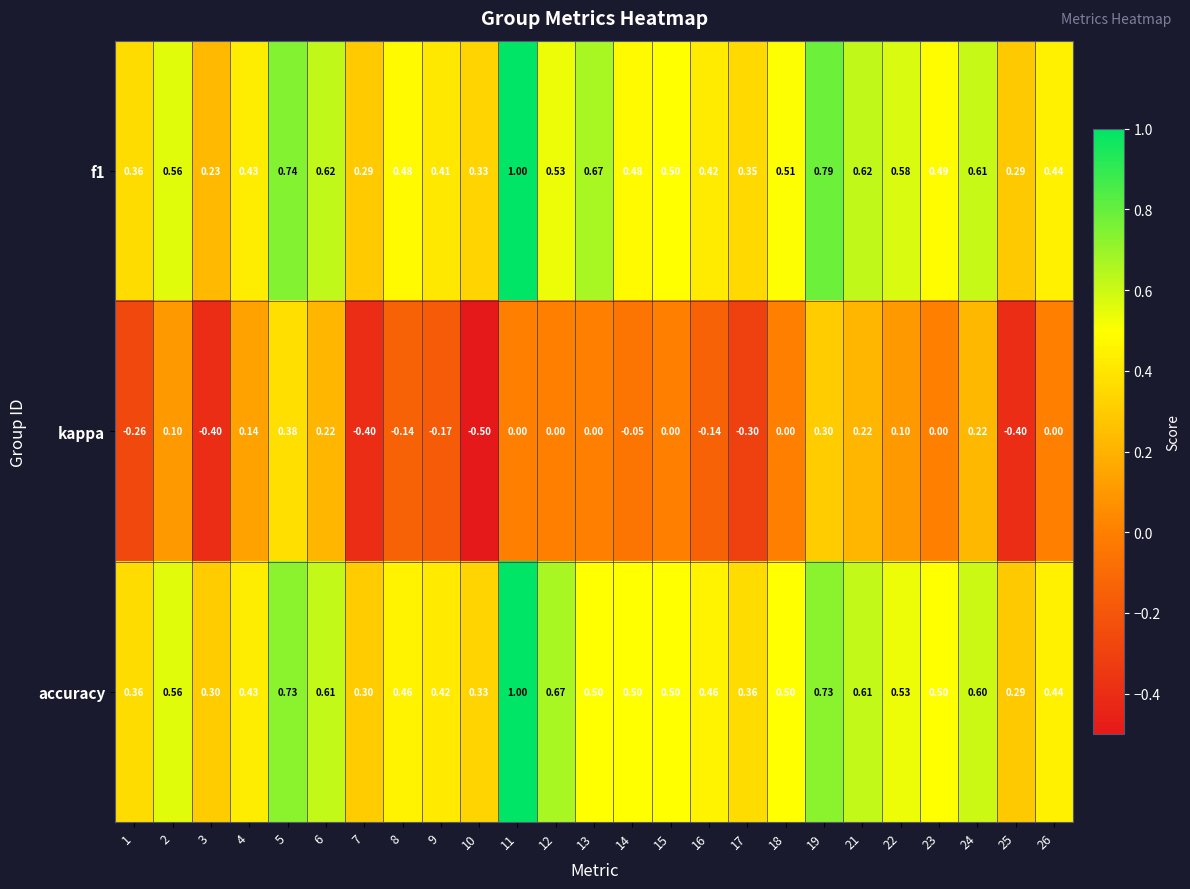

Is the value of kappa at 12 greater than the value of accuracy at 4?

No